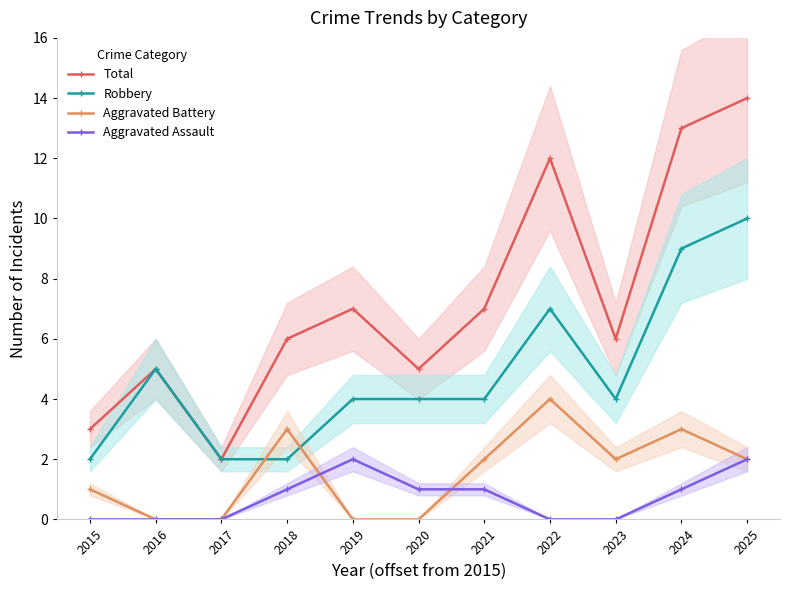

At which label does Total first exceed 6?

2019